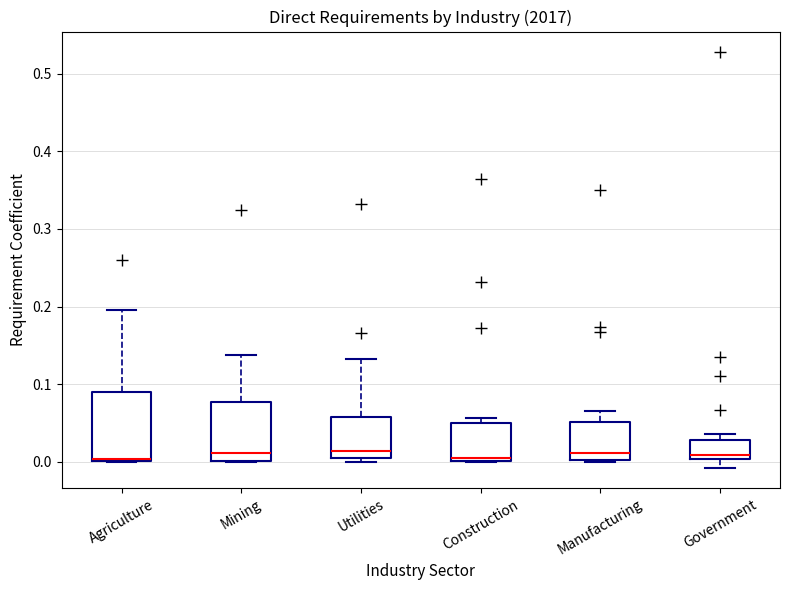

Reading left to right, transcribe this box plot: for each box, give where its median line is, the range the box spans, and where its two whiskers end, as read against the y-axis. The values are not printed on the chart, so give them approximately, as read against the axis.

Agriculture: median 0.00 (drawn on the box's lower edge), box 0.00 to 0.09, whiskers 0.00 to 0.20
Mining: median 0.01, box 0.00 to 0.08, whiskers 0.00 to 0.14
Utilities: median 0.01 (just above the box's lower edge), box 0.01 to 0.06, whiskers 0.00 to 0.13
Construction: median 0.01, box 0.00 to 0.05, whiskers 0.00 to 0.06
Manufacturing: median 0.01, box 0.00 to 0.05, whiskers 0.00 to 0.07
Government: median 0.01, box 0.00 to 0.03, whiskers -0.01 to 0.04